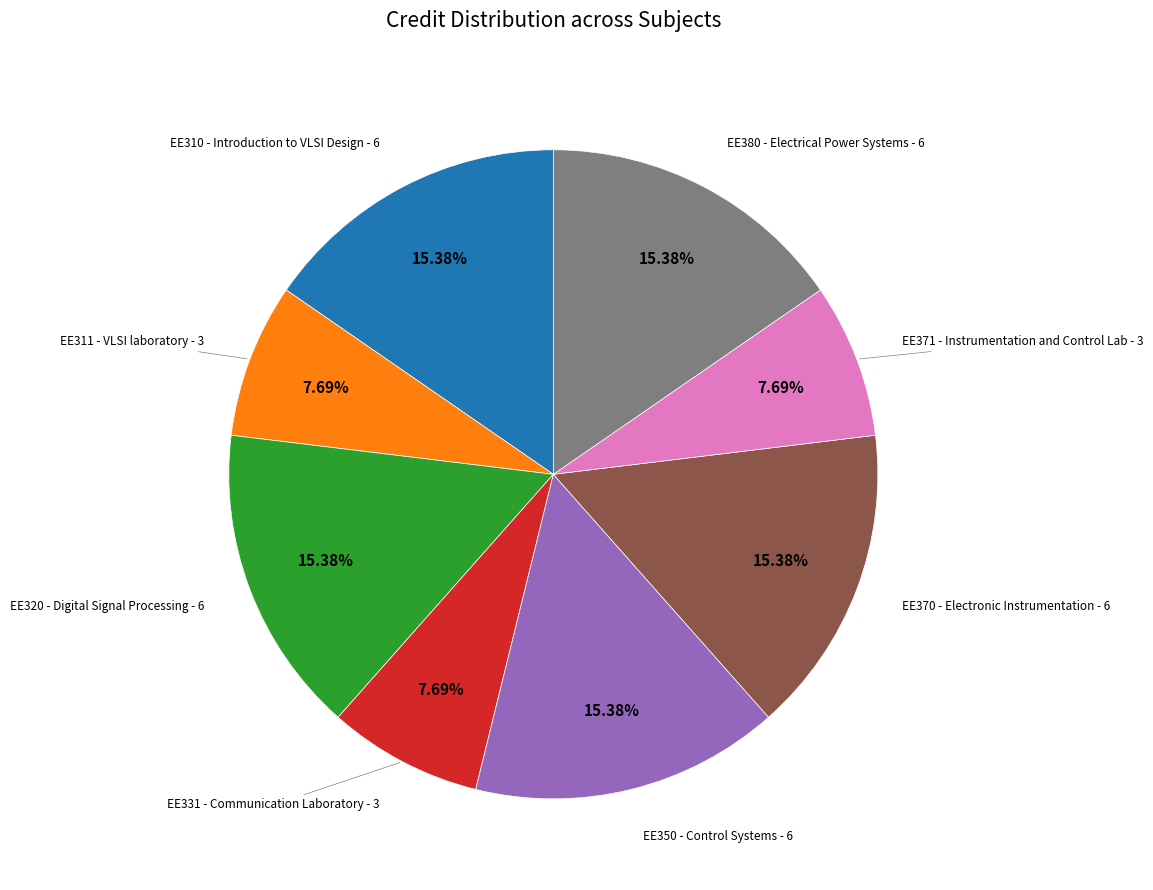

Is there a majority slice in this chart?

No